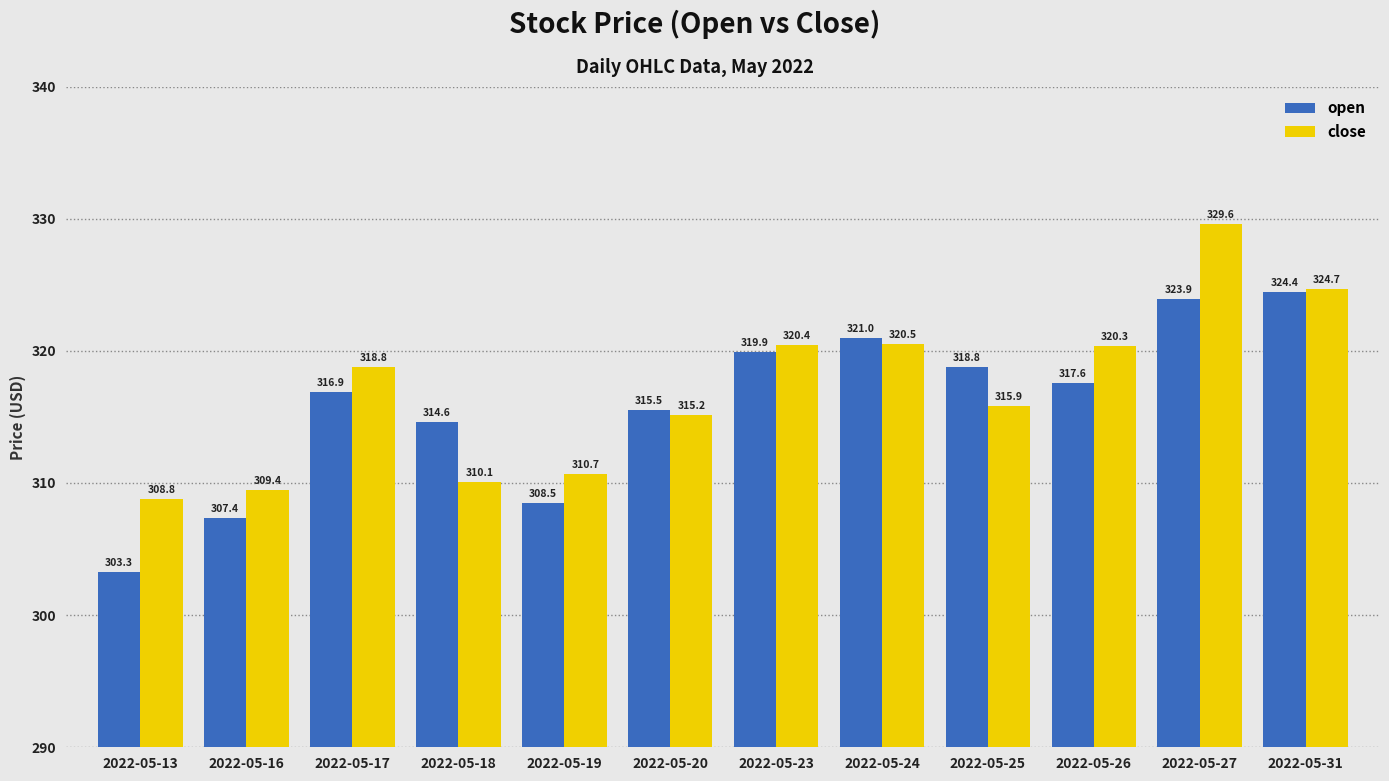

Is the value of close at 2022-05-26 greater than the value of open at 2022-05-23?

Yes